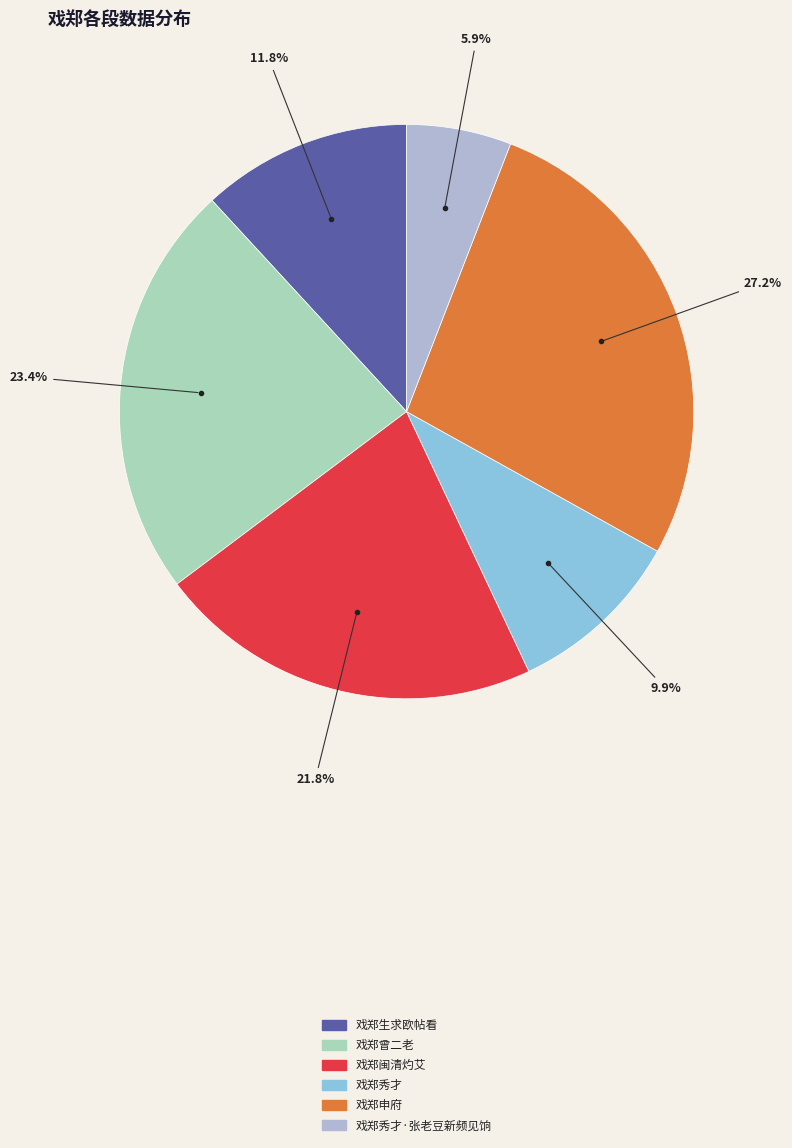

To the nearest percent, what is the difference between the largest and smallest slice percentages?

21%